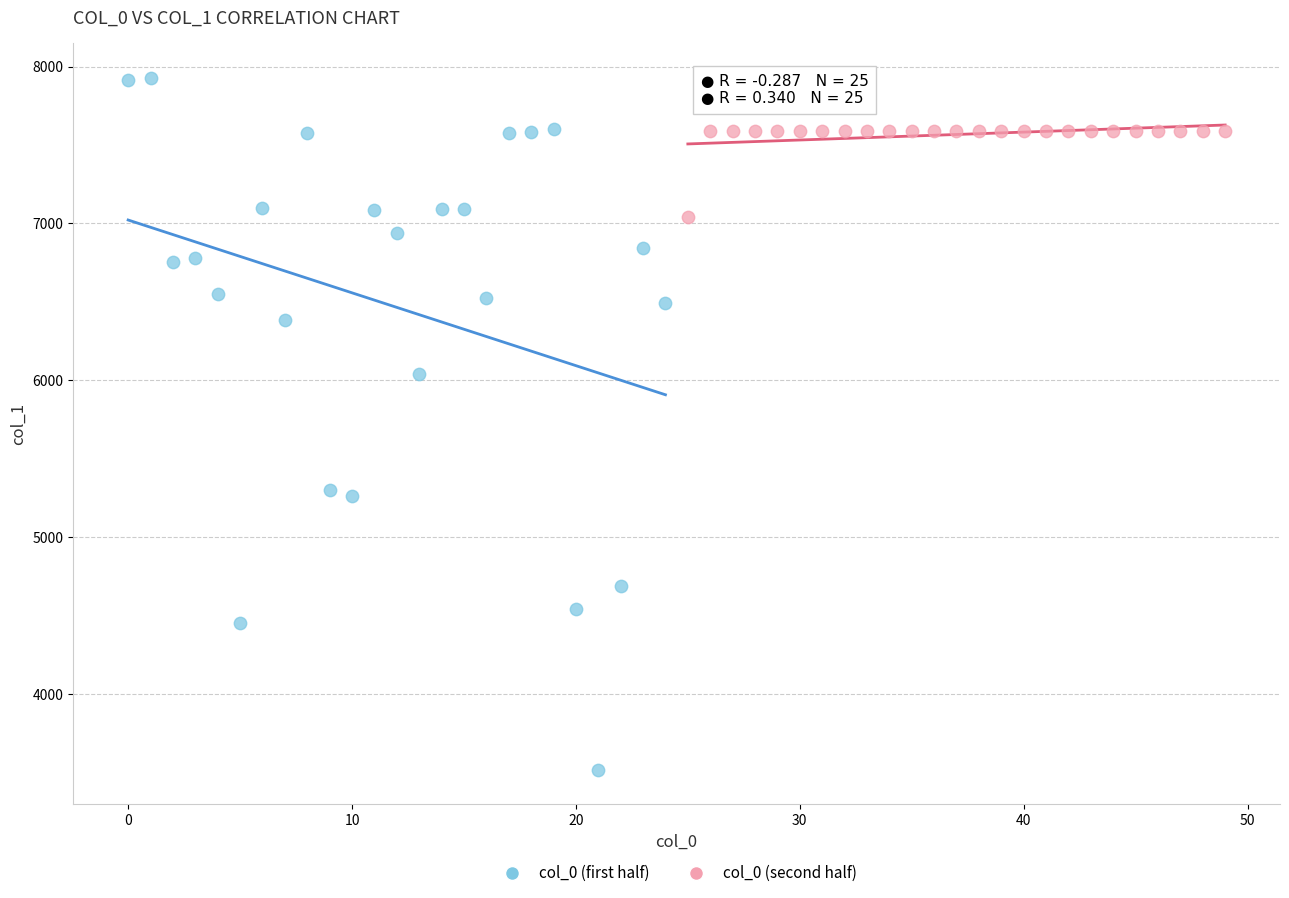

Which series has the largest Y range (max minus min)?

col_0 (first half)